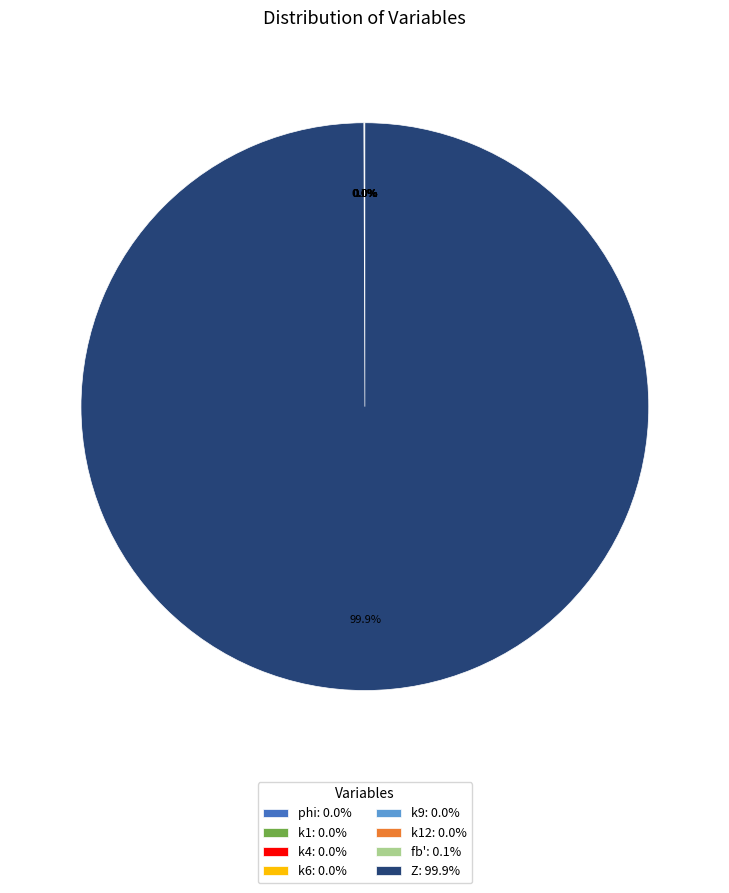

To the nearest percent, what is the average slice percentage?

12%